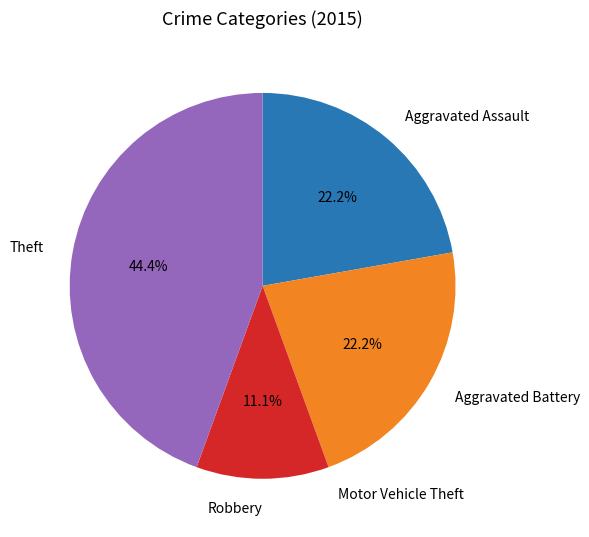

What percentage do Aggravated Assault and Theft together represent?

66.7%